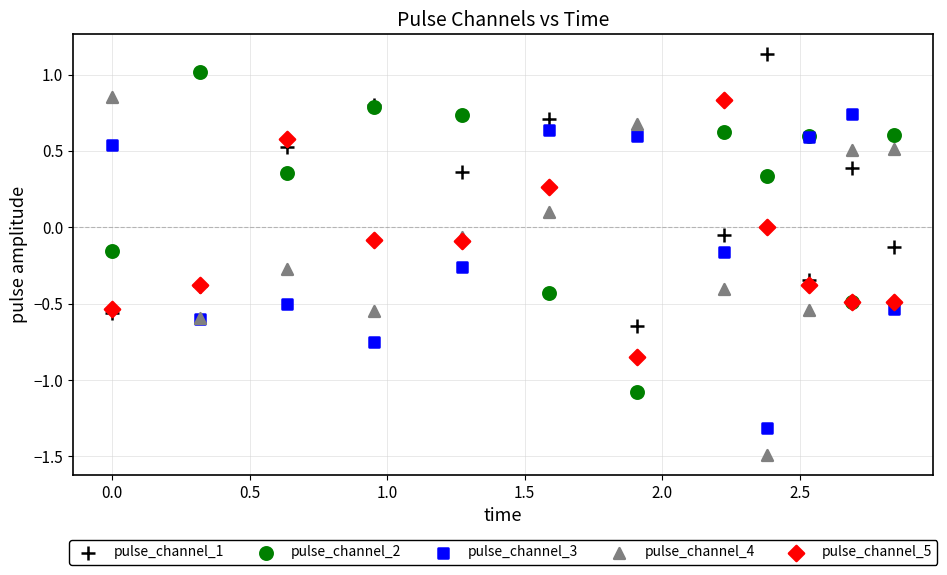

What is the X range (max minus min) for the scatter plot?

2.8